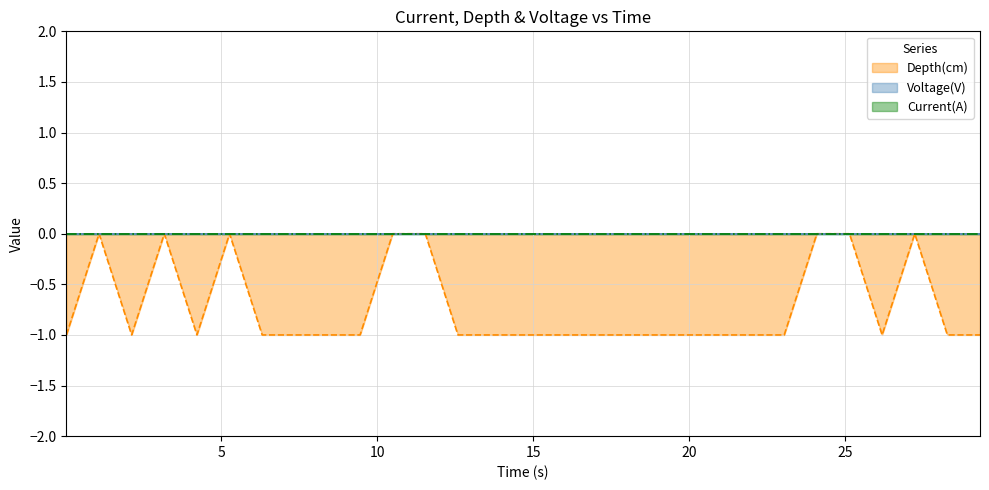

Reading left to right, what are all the values shown in this chart?

Depth(cm): -1	0	-1	0	-1	0	-1	-1	-1	-1	0	0	-1	-1	-1	-1	-1	-1	-1	-1	-1	-1	-1	0	0	-1	0	-1	-1
Voltage(V): 0	0	0	0	0	0	0	0	0	0	0	0	0	0	0	0	0	0	0	0	0	0	0	0	0	0	0	0	0
Current(A): 0	0	0	0	0	0	0	0	0	0	0	0	0	0	0	0	0	0	0	0	0	0	0	0	0	0	0	0	0